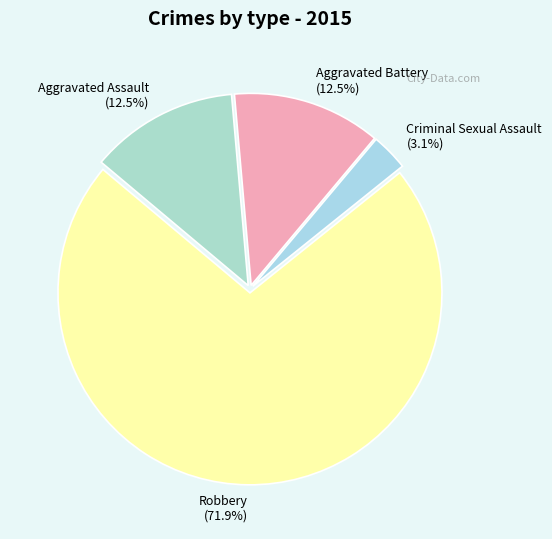

What percentage is NOT represented by Criminal Sexual Assault?

96.9%